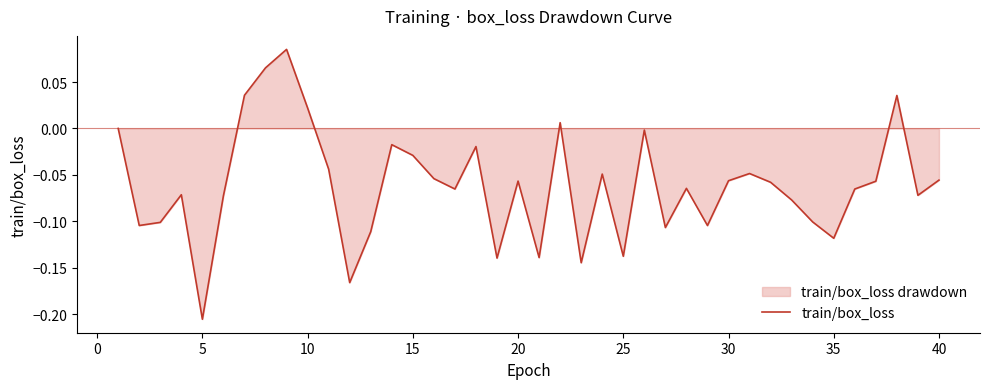

Does the chart display data point markers on the line(s)?

No